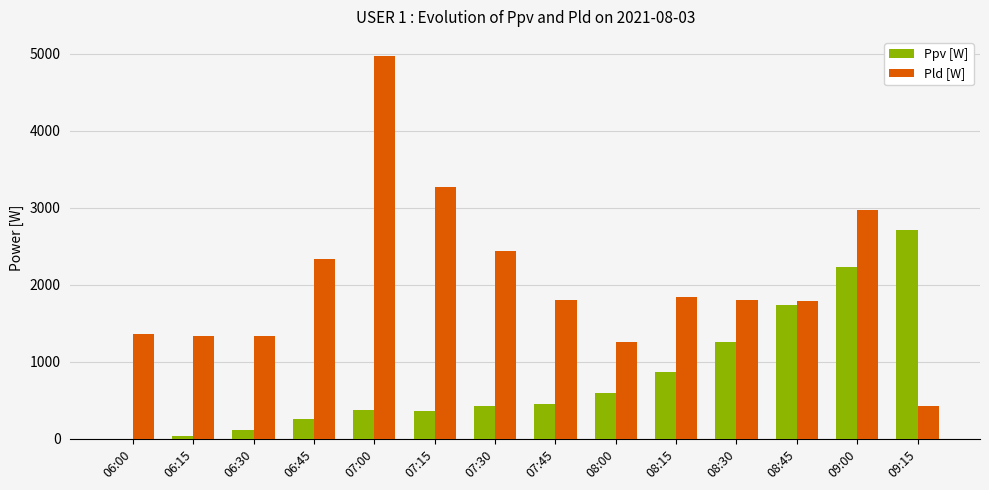

How many values in Ppv [W] are above zero?

13